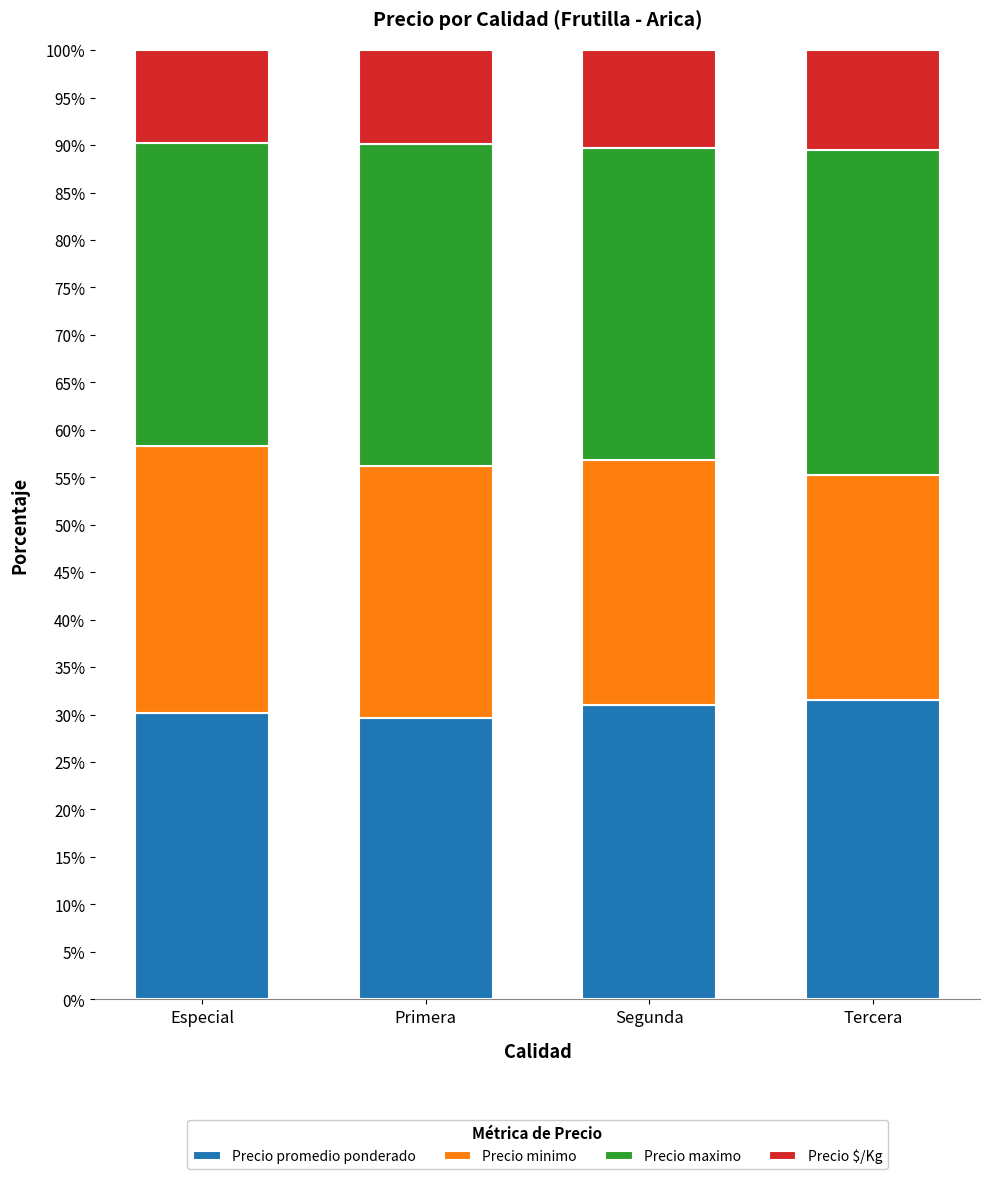

What is the sum of all Precio promedio ponderado values?

122.2